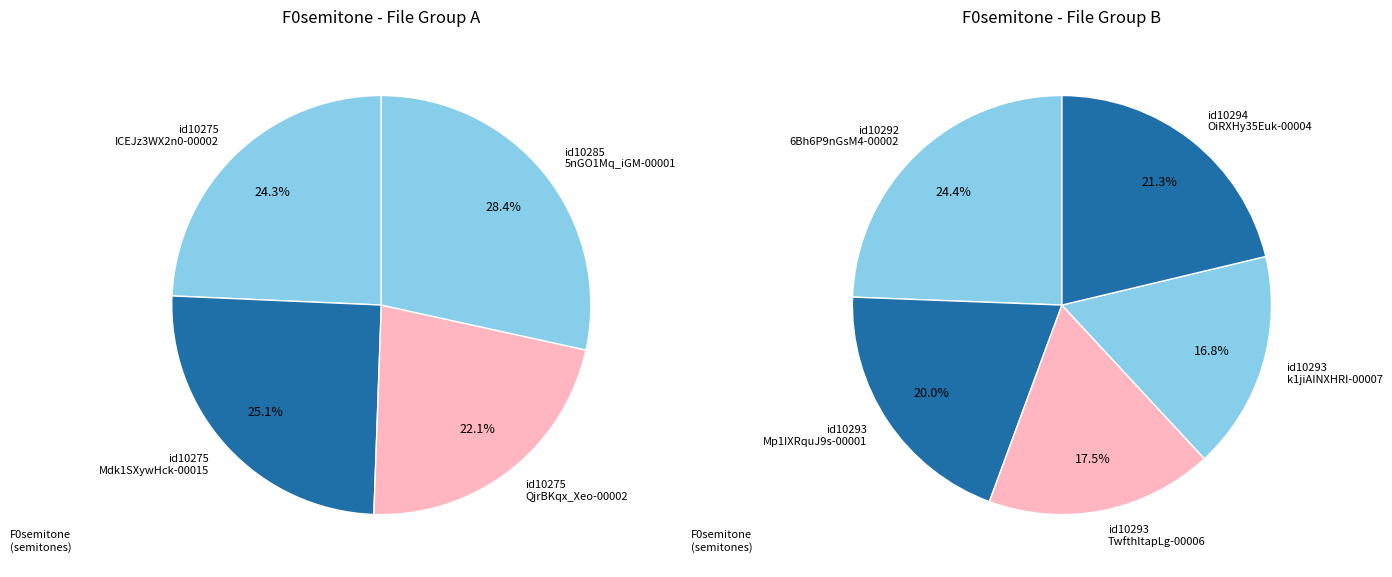

Count the number of slices in the pie.

9